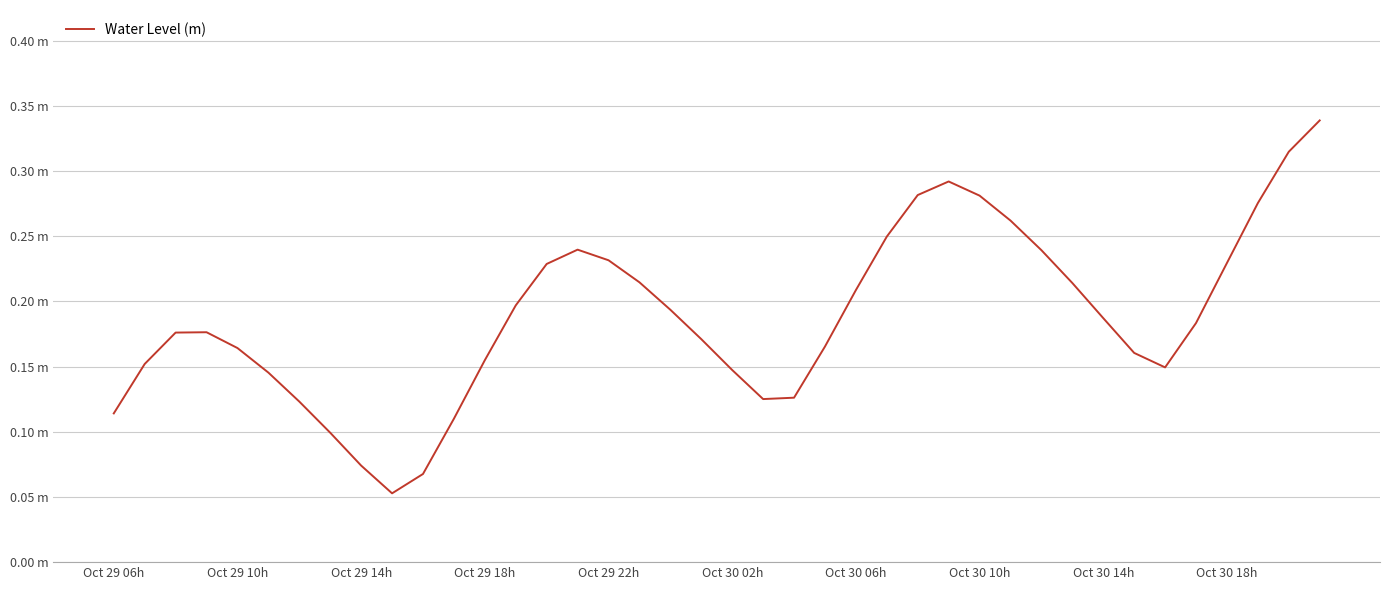

Reading right to left, what are all the values shown in this chart?

0.3	0.3	0.3	0.2	0.2	0.1	0.2	0.2	0.2	0.2	0.3	0.3	0.3	0.3	0.2	0.2	0.2	0.1	0.1	0.1	0.2	0.2	0.2	0.2	0.2	0.2	0.2	0.2	0.1	0.1	0.1	0.1	0.1	0.1	0.1	0.2	0.2	0.2	0.2	0.1